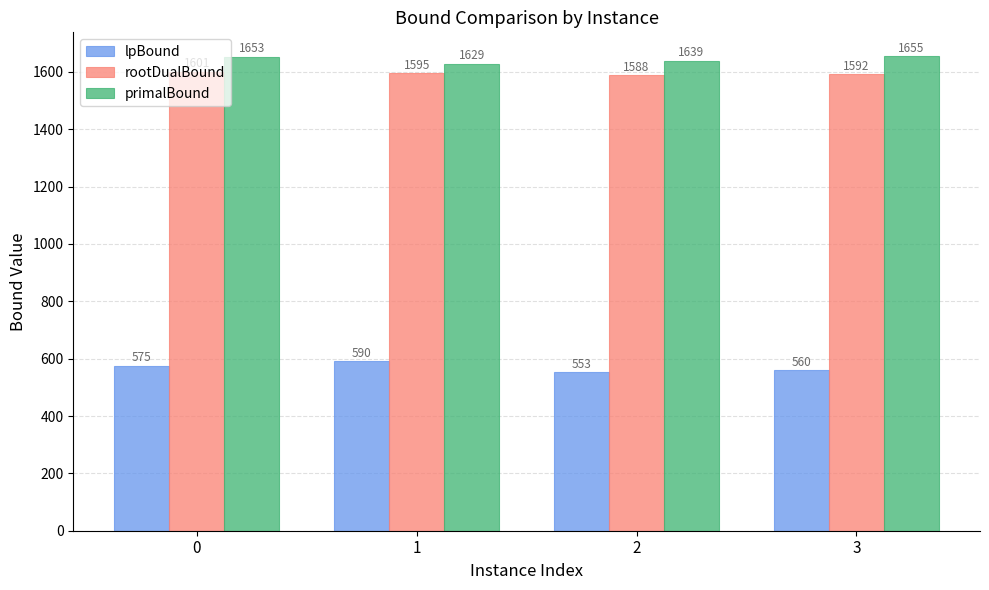

Which category has the lowest value in the rootDualBound series?

2